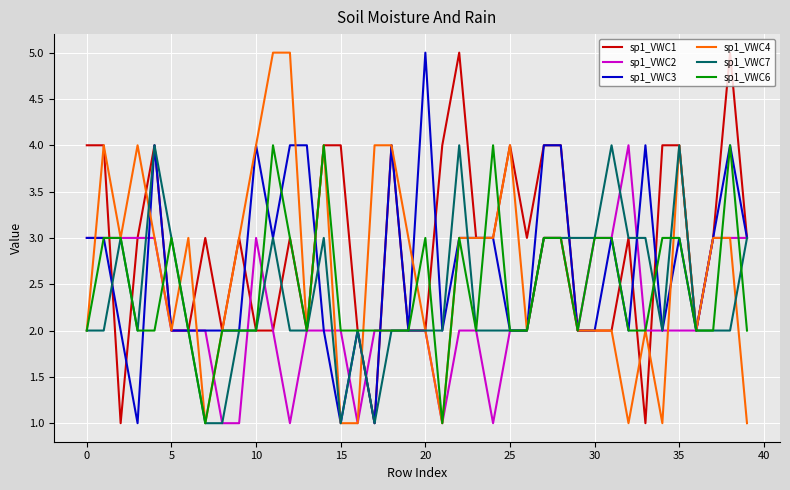

How many lines are shown in the chart?

6